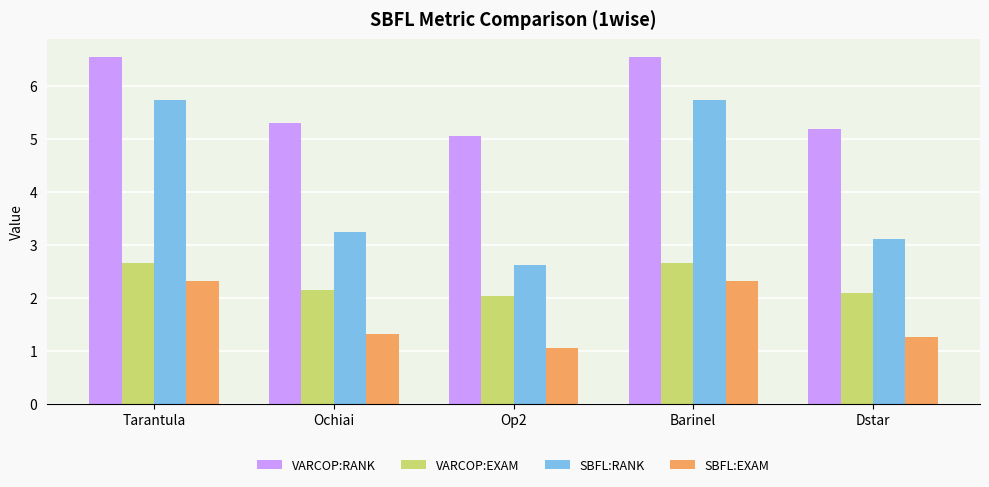

How many bars are there in total?

20